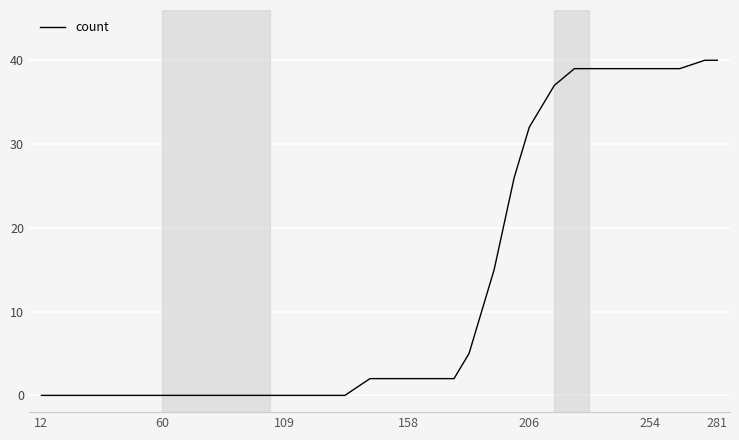

Count the number of categories in the chart.

34